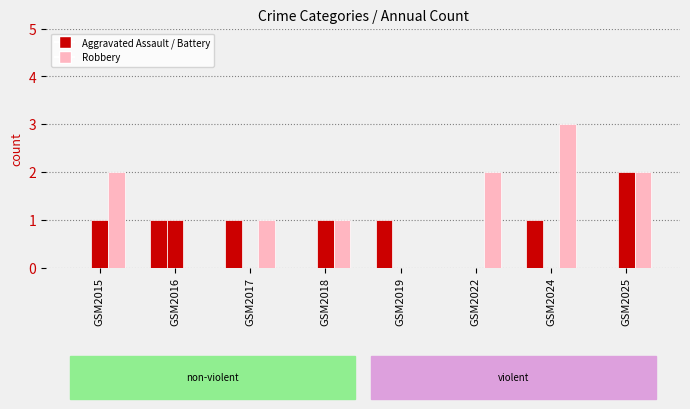

Does the chart contain stacked bars?

No